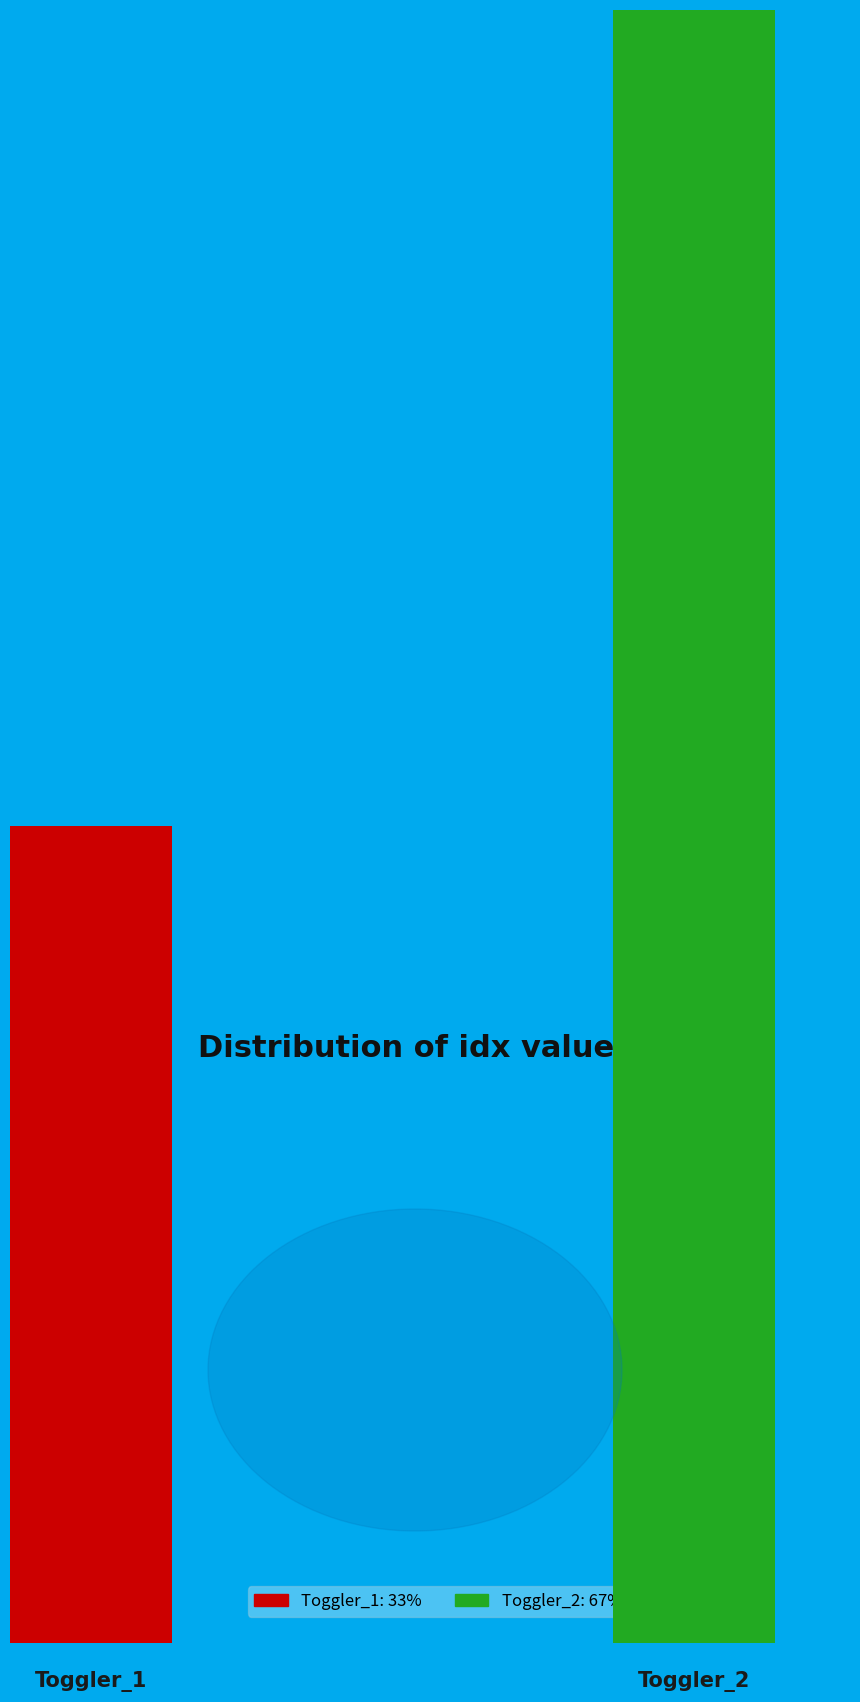

What percentage is the Toggler_2 slice, to the nearest percent?

67%